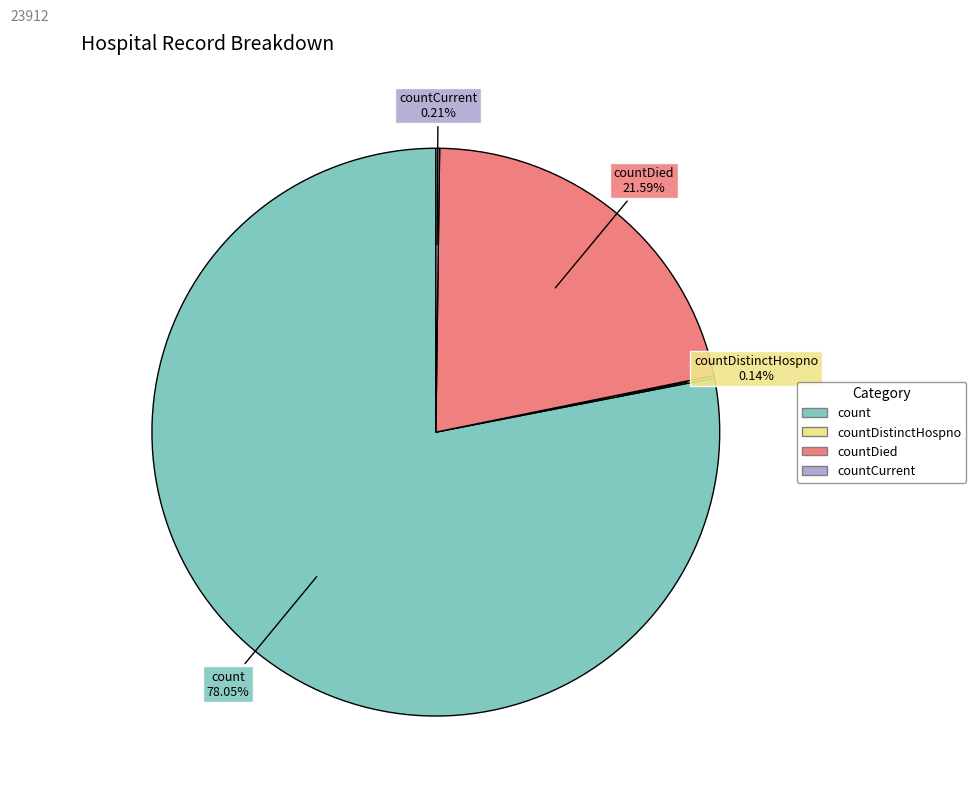

Is there any slice that represents more than half of the pie?

Yes